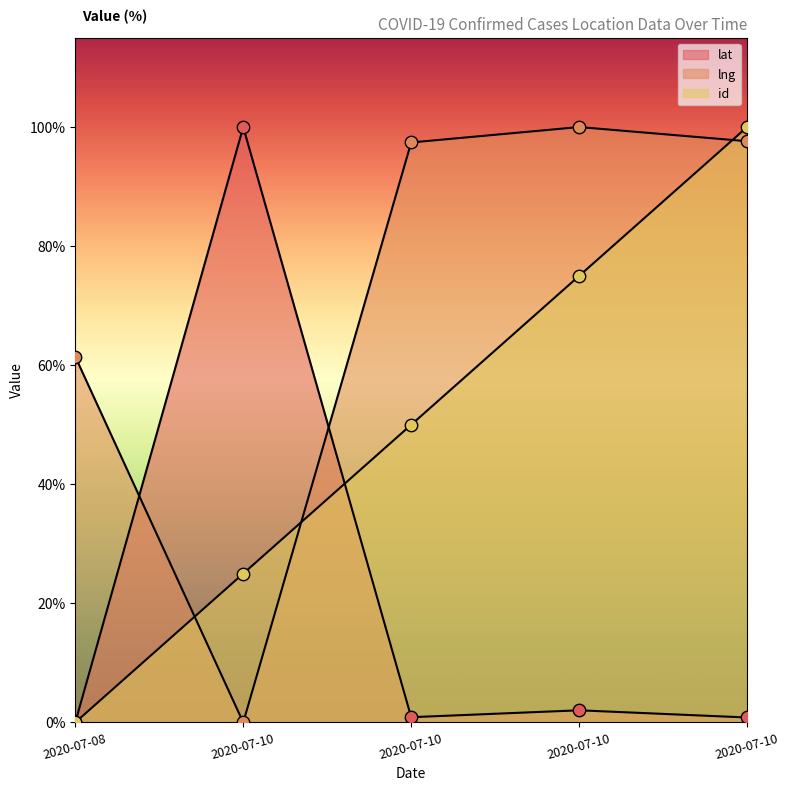

At how many categories does at least one series exceed 52?

5